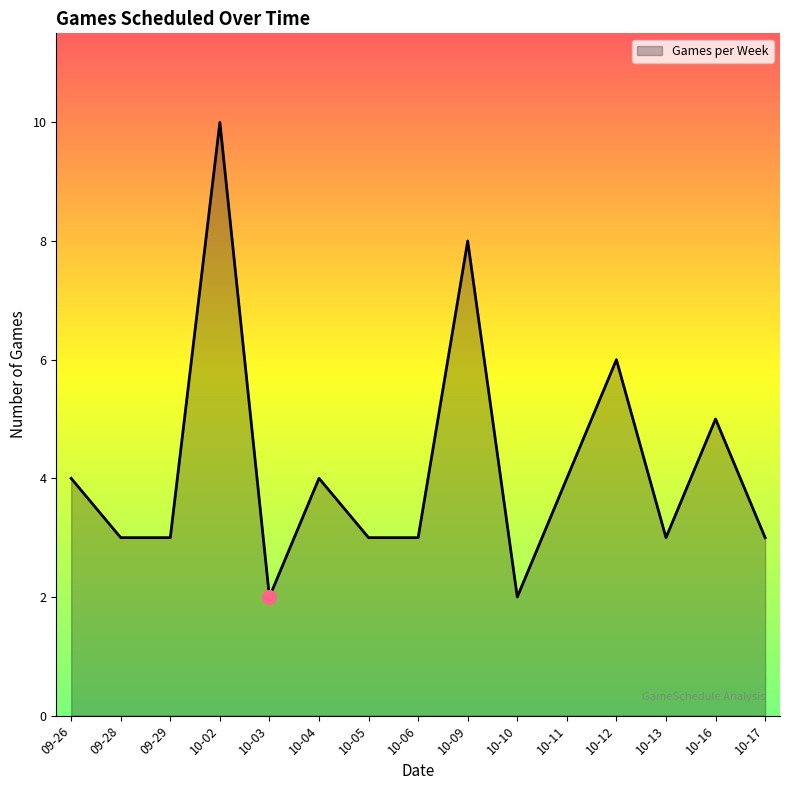

What is the change in value from 10-02 to 10-12?

-4